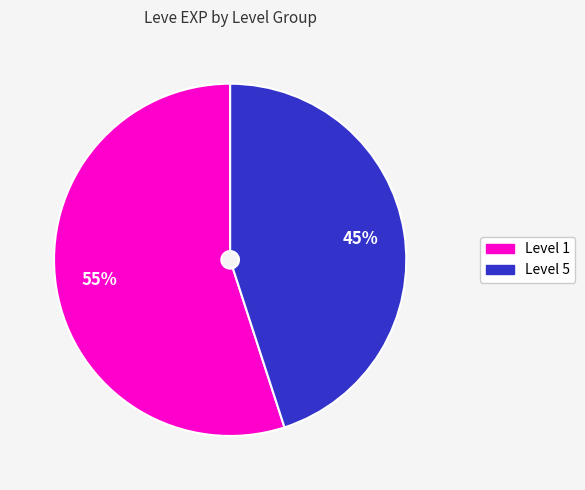

Is there any slice that represents more than half of the pie?

Yes